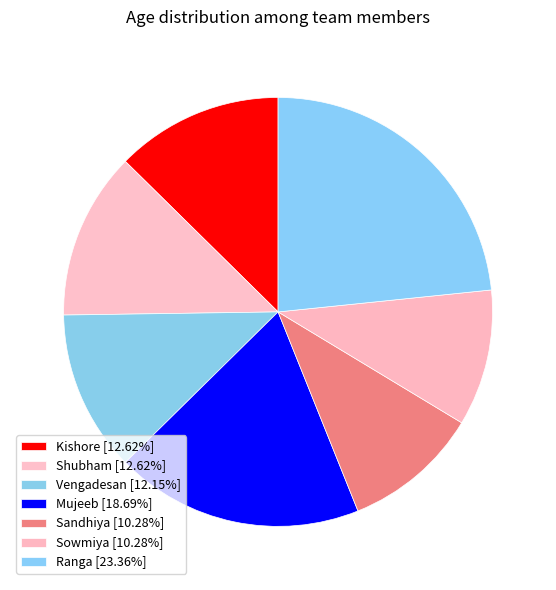

Does Sandhiya represent more than half of the total?

No